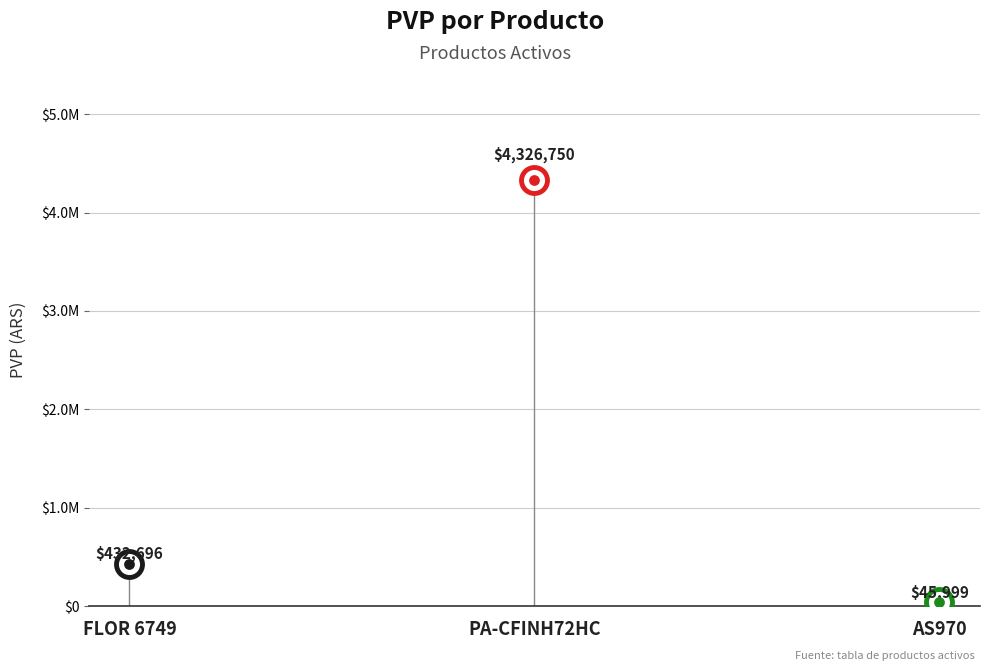

What is the change in value from FLOR 6749 to PA-CFINH72HC?

+3894054